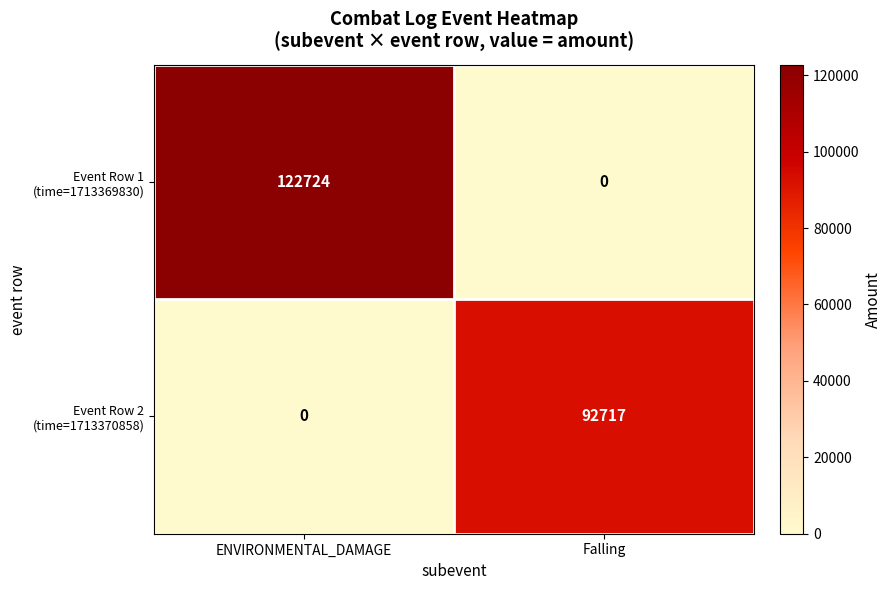

What is the maximum value shown in the chart?

122724